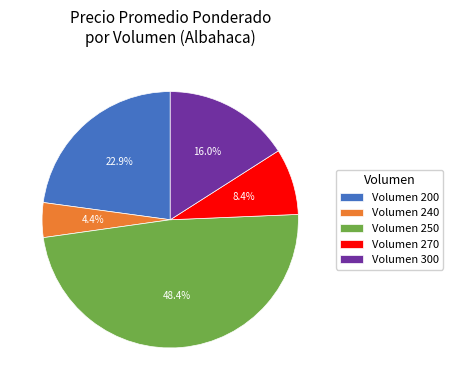

Rank the categories by value from highest to lowest.

Volumen 250, Volumen 200, Volumen 300, Volumen 270, Volumen 240